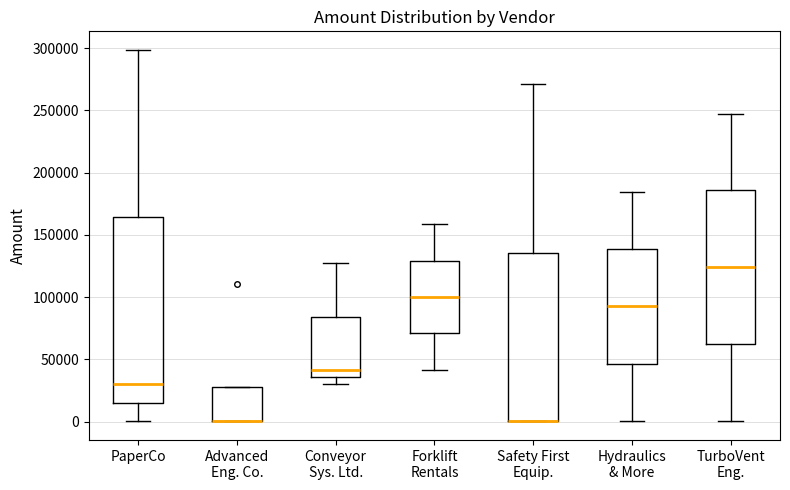

Reading left to right, read every box against the y-axis: the position of its median line, the range the box covers, and the ends of its whiskers. The values are not printed on the chart, so give them approximately, as read against the axis.

PaperCo: median 30000, box 15000 to 165000, whiskers 0 to 300000
Advanced Eng. Co.: median 0 (drawn on the box's lower edge), box 0 to 30000, whiskers 0 to 30000
Conveyor Sys. Ltd.: median 40000, box 35000 to 85000, whiskers 30000 to 130000
Forklift Rentals: median 100000, box 70000 to 130000, whiskers 40000 to 160000
Safety First Equip.: median 0 (drawn on the box's lower edge), box 0 to 135000, whiskers 0 to 270000
Hydraulics & More: median 90000, box 45000 to 140000, whiskers 0 to 185000
TurboVent Eng.: median 125000, box 60000 to 185000, whiskers 0 to 245000